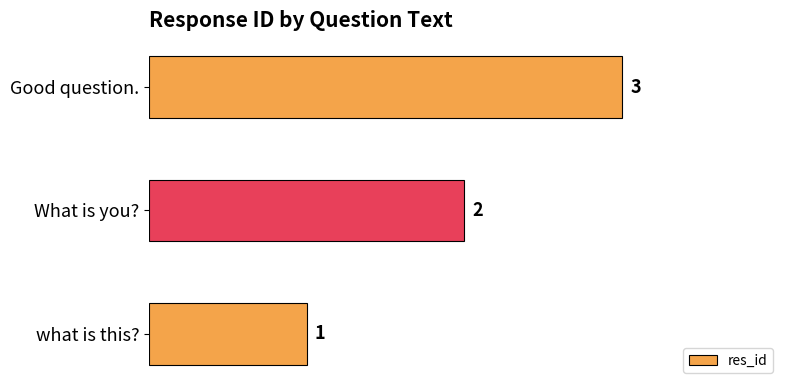

True or false: the data shows 3 at Good question..

True